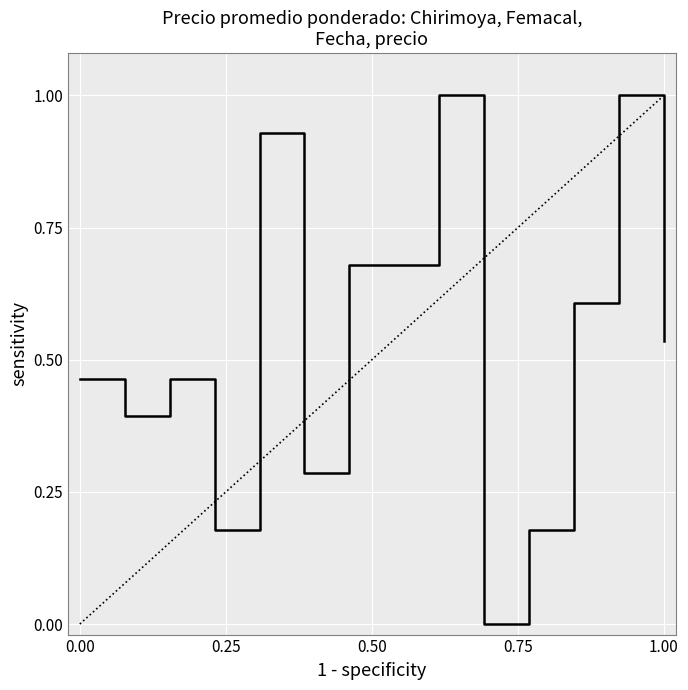

True or false: the data has more than 0 interior local peaks.

True